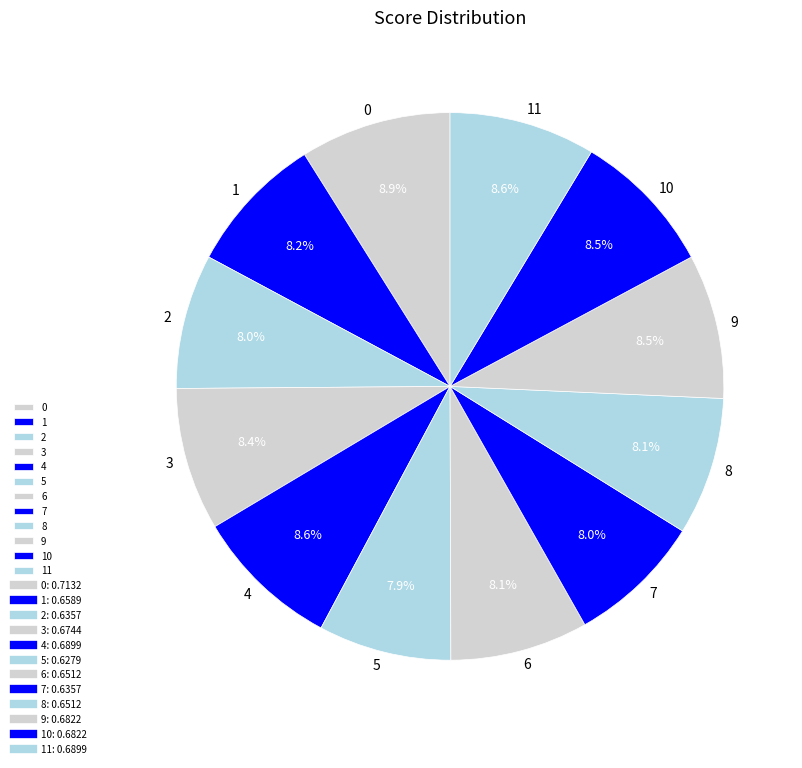

True or false: 5 accounts for 20% of the total.

False